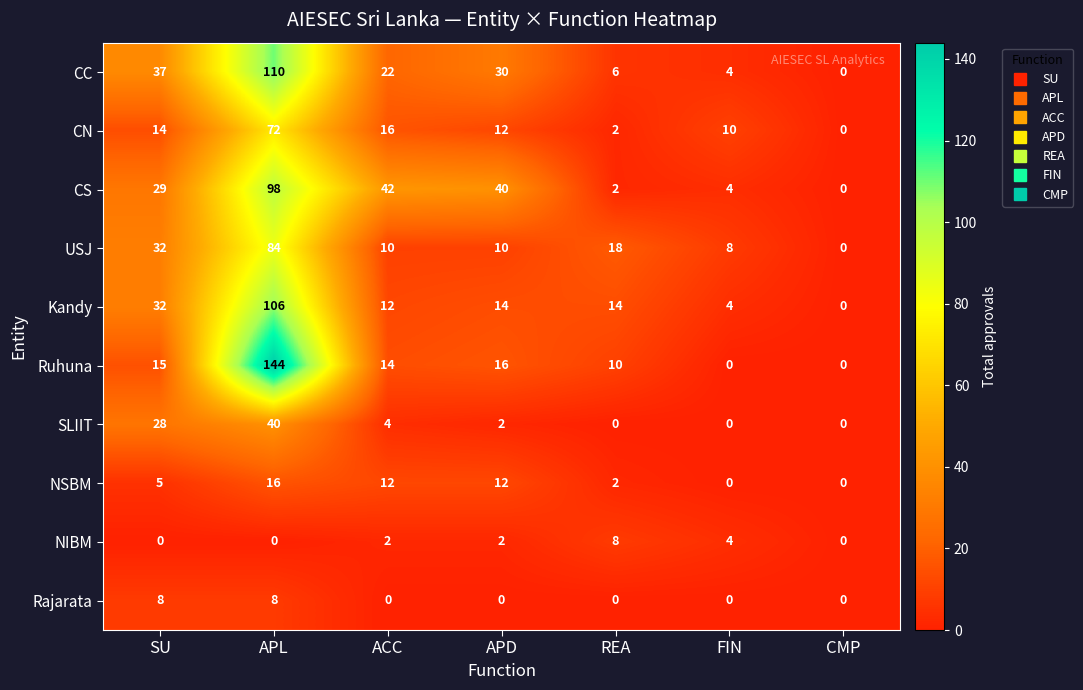

Is it true that NSBM equals 0 at FIN?

True